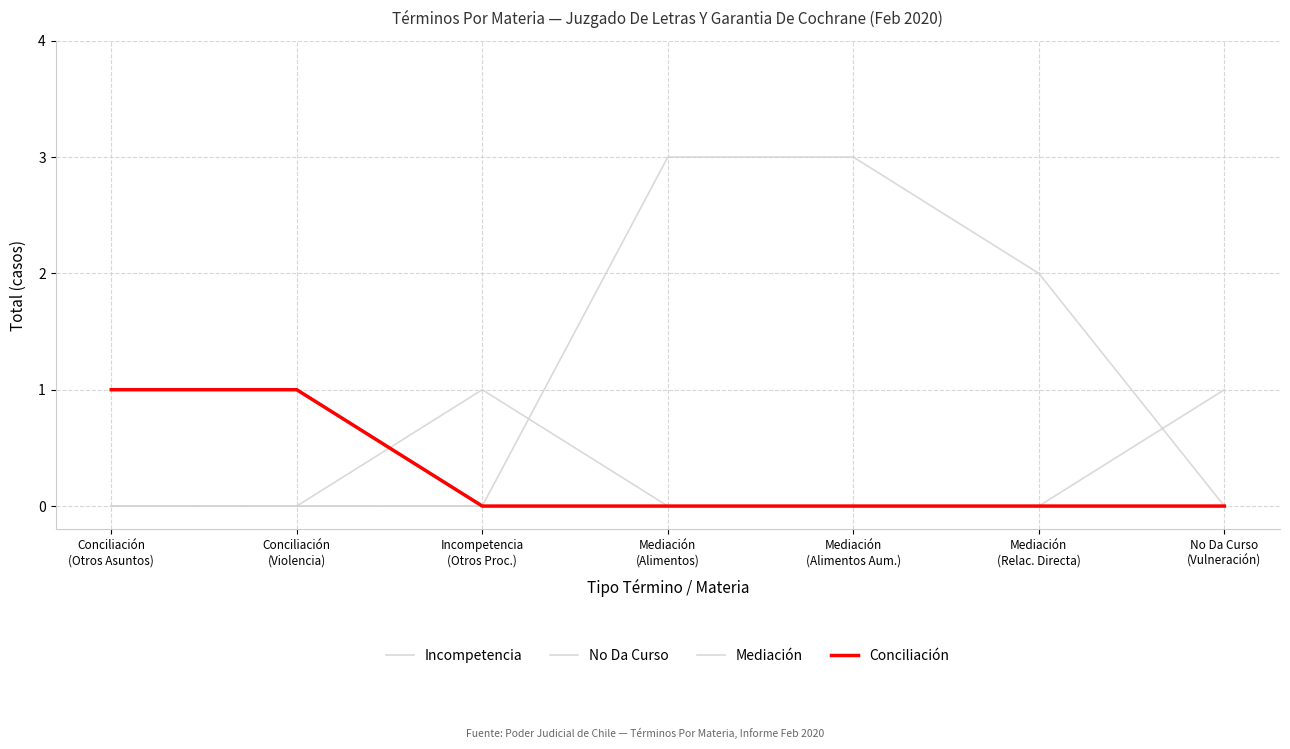

Does the chart have visible grid lines?

Yes